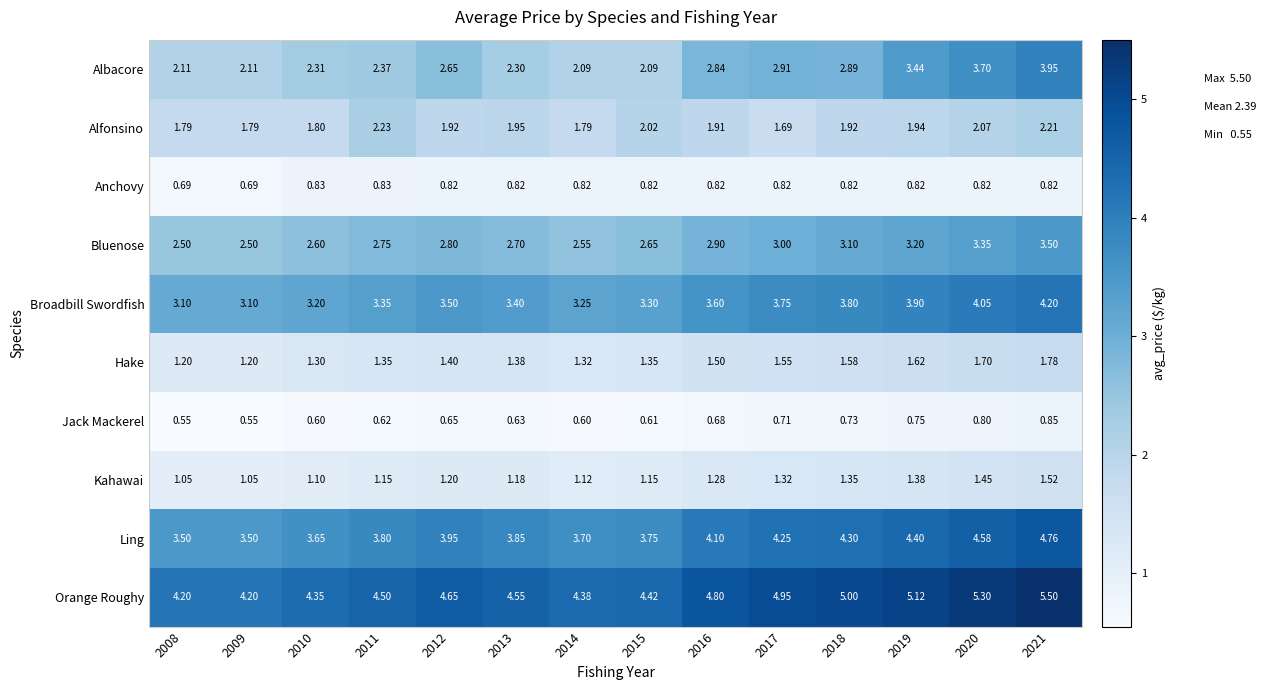

Which series has the largest total across all categories?

Orange Roughy